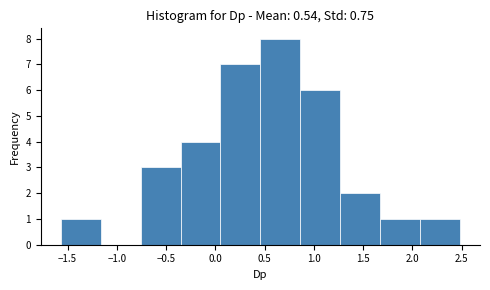

Reading left to right, transcribe this chart: for each bar, give the range it covers on the x-axis and its height. Neither the bar edges nor the heights are printed on the chart, so give them approximately, as read against the axes.

-1.55 to -1.15: 1
-1.15 to -0.75: 0
-0.75 to -0.35: 3
-0.35 to 0.05: 4
0.05 to 0.45: 7
0.45 to 0.85: 8
0.85 to 1.25: 6
1.25 to 1.65: 2
1.65 to 2.10: 1
2.10 to 2.50: 1